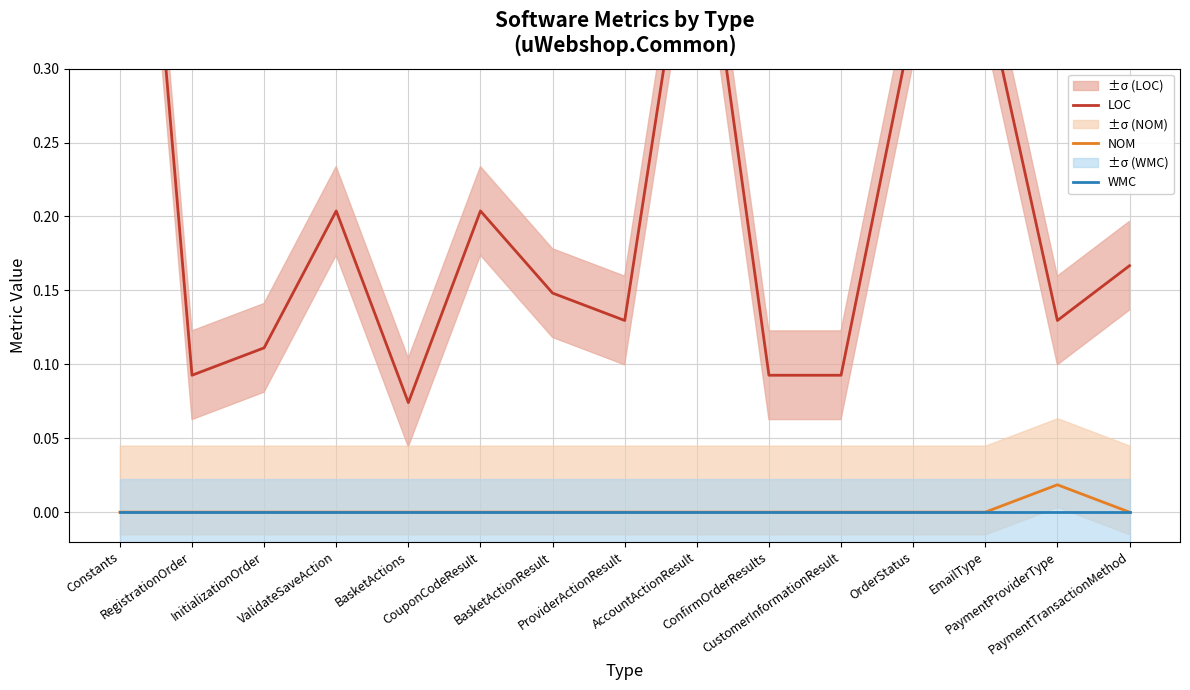

True or false: NOM and WMC intersect in this chart.

False